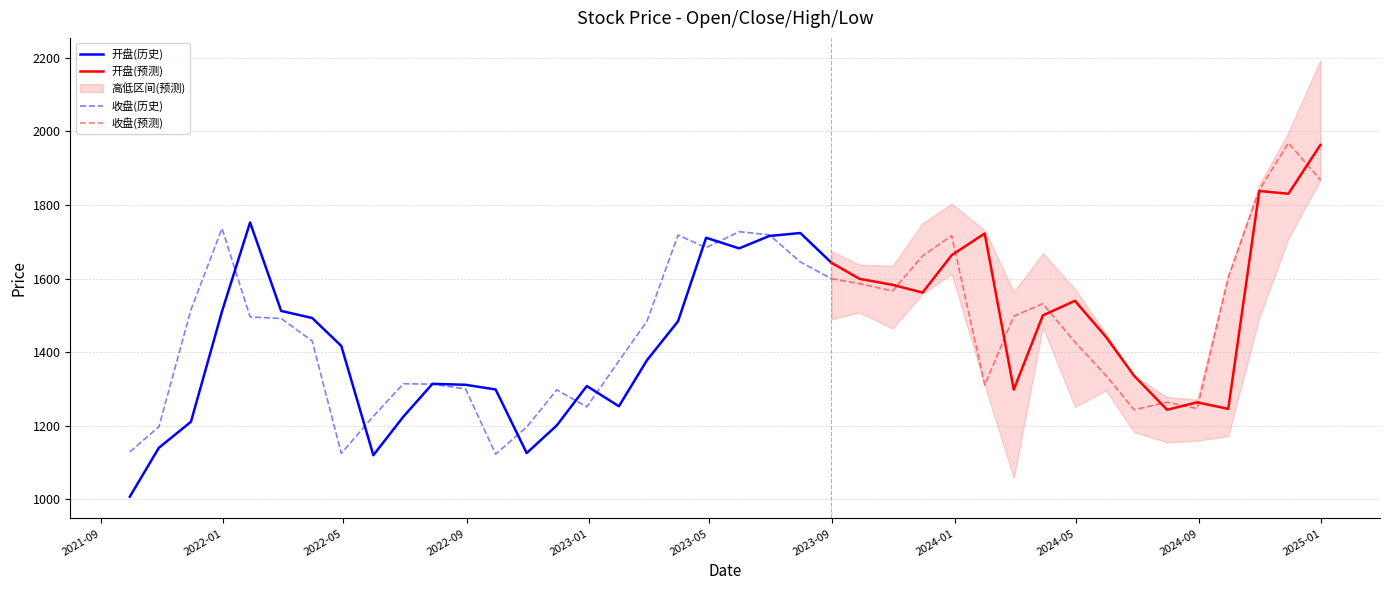

True or false: 开盘 and 最高 cross at least once.

False